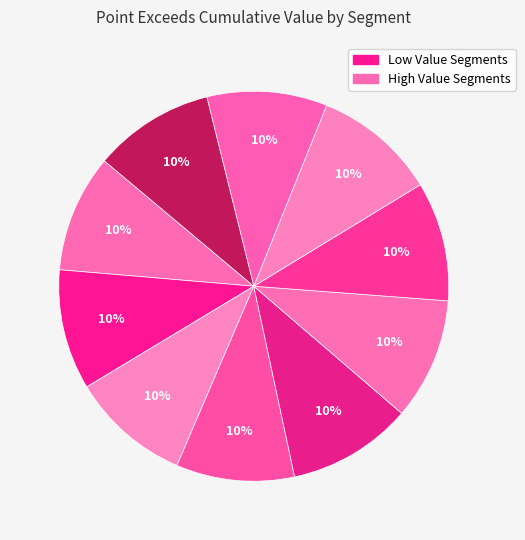

Does any single category account for the majority?

No